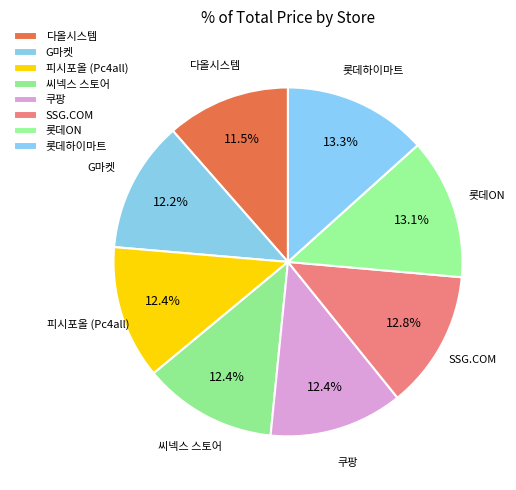

What is the ratio of the value at 롯데ON to the value at SSG.COM?

1.0